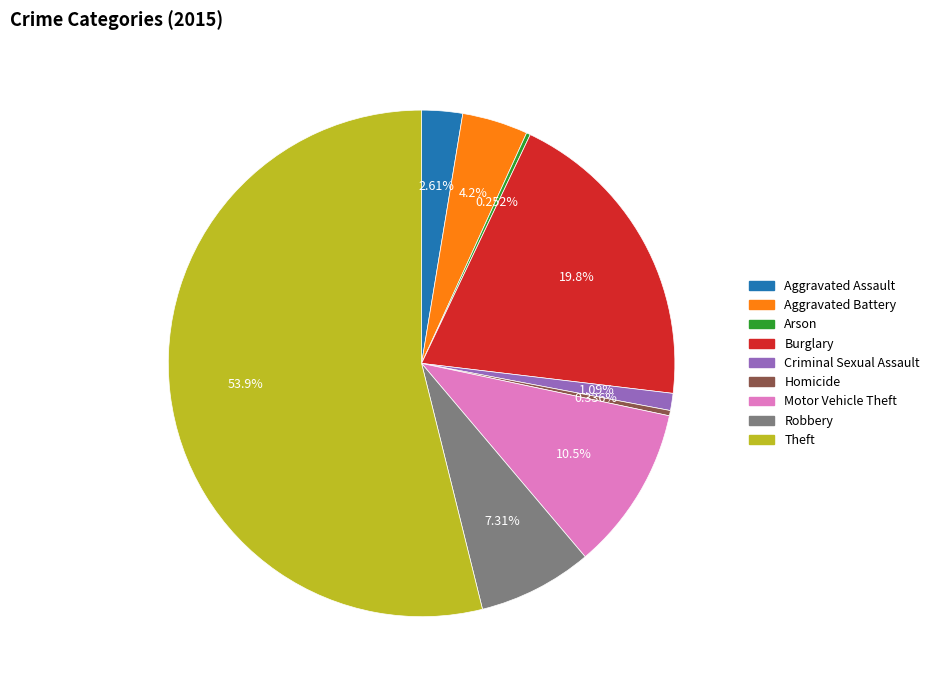

What is the largest slice in the pie chart?

Theft